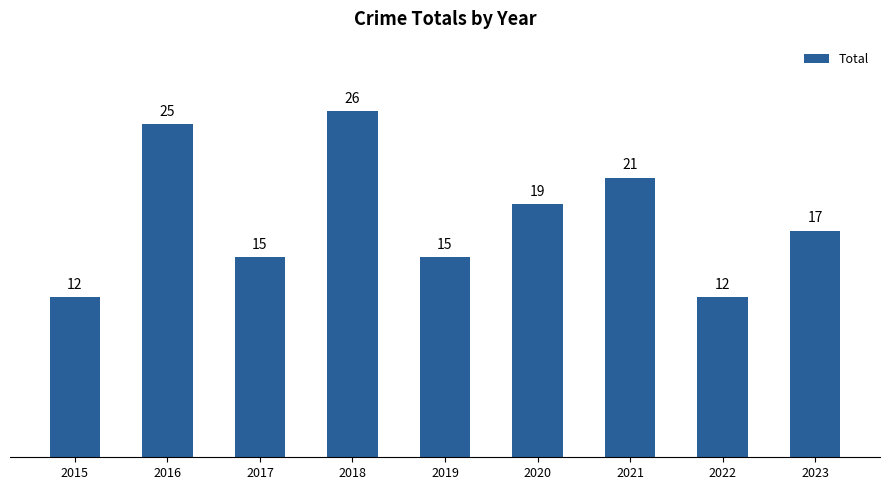

Between 2018 and 2022, which is larger?

2018